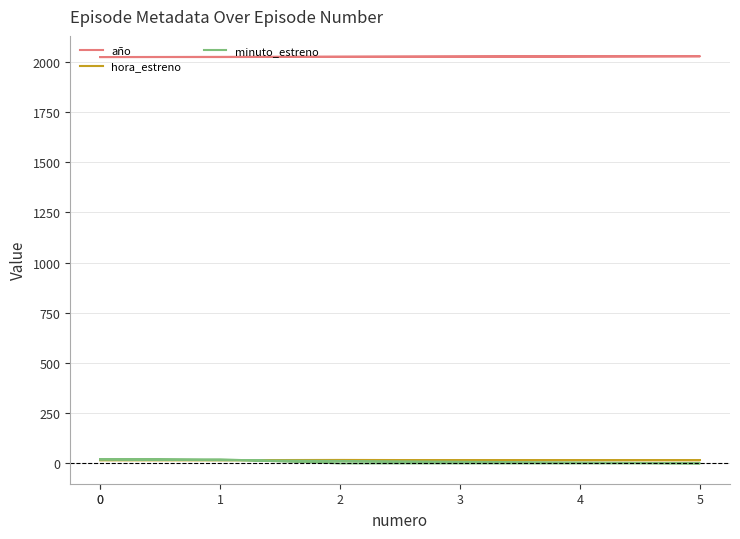

The value of minuto_estreno at 1 is 31. True or false?

False